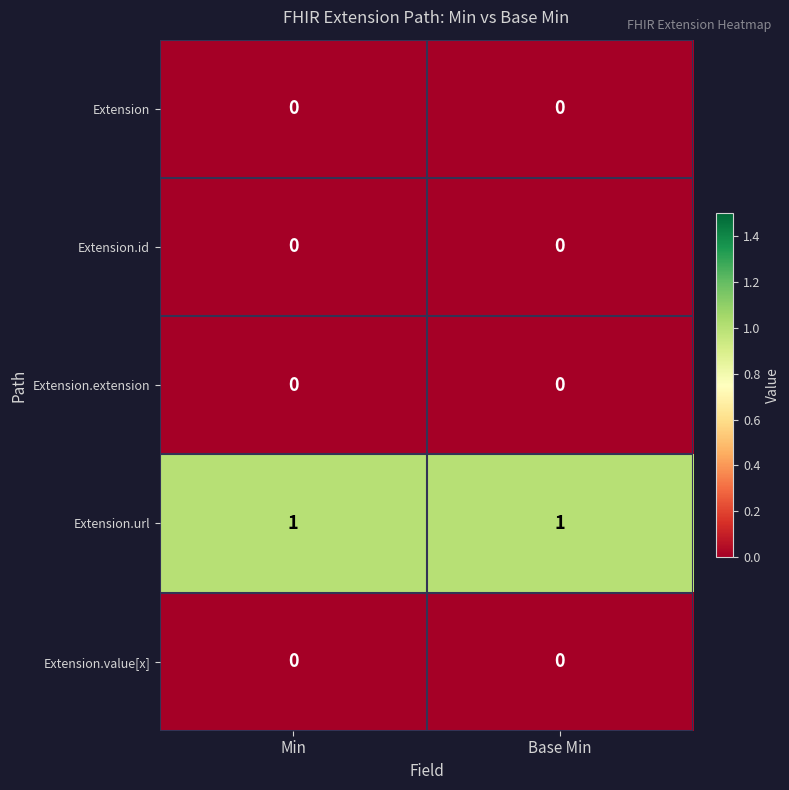

The value of Extension.value[x] at Min is 0. True or false?

True